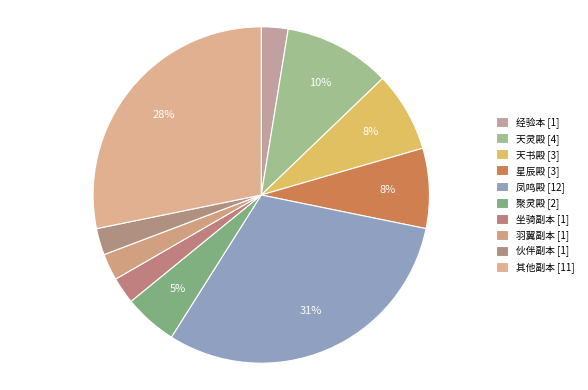

Count the number of slices in the pie.

10